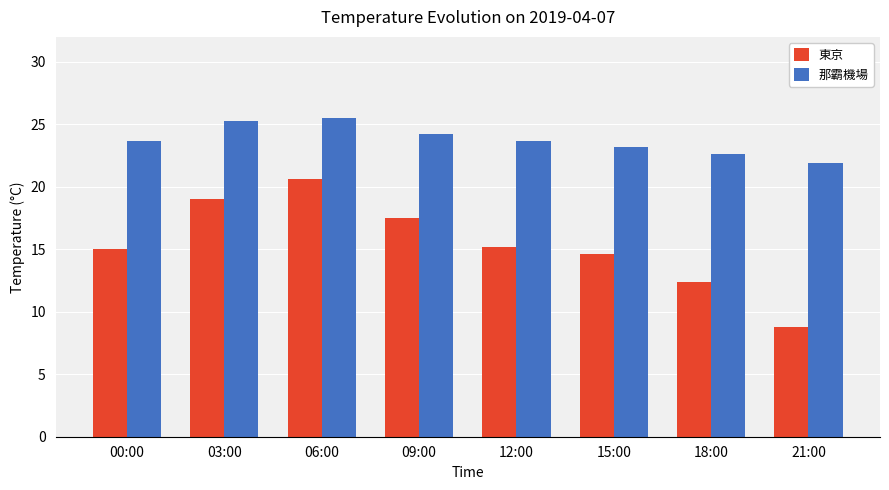

At which label is 東京 closest to 14?

15:00